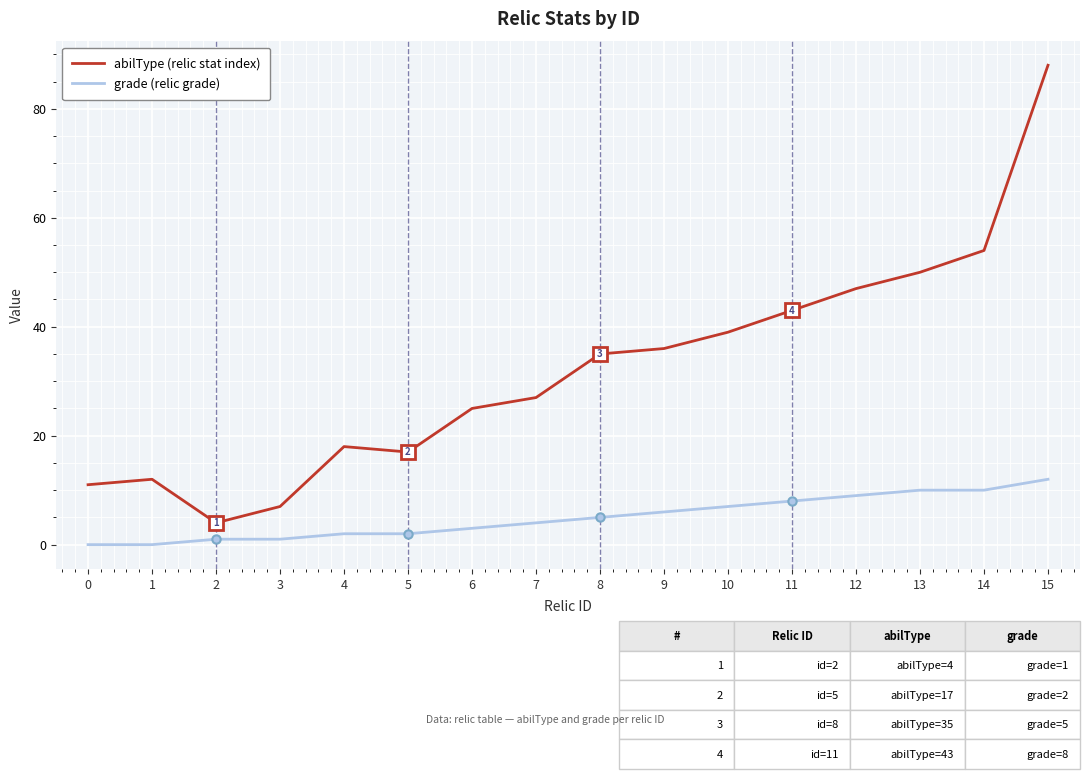

How many series are shown in this chart?

2